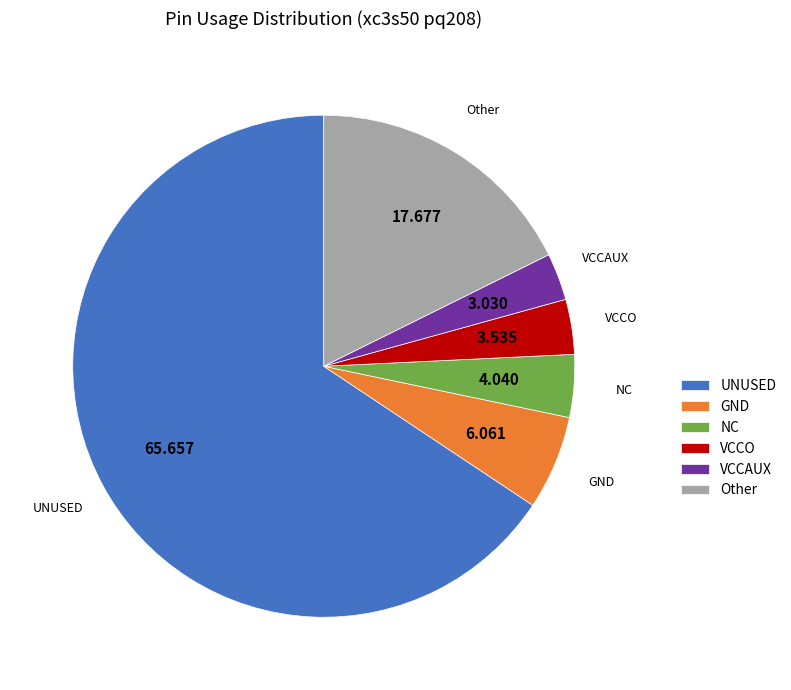

How many segments does this pie chart have?

6